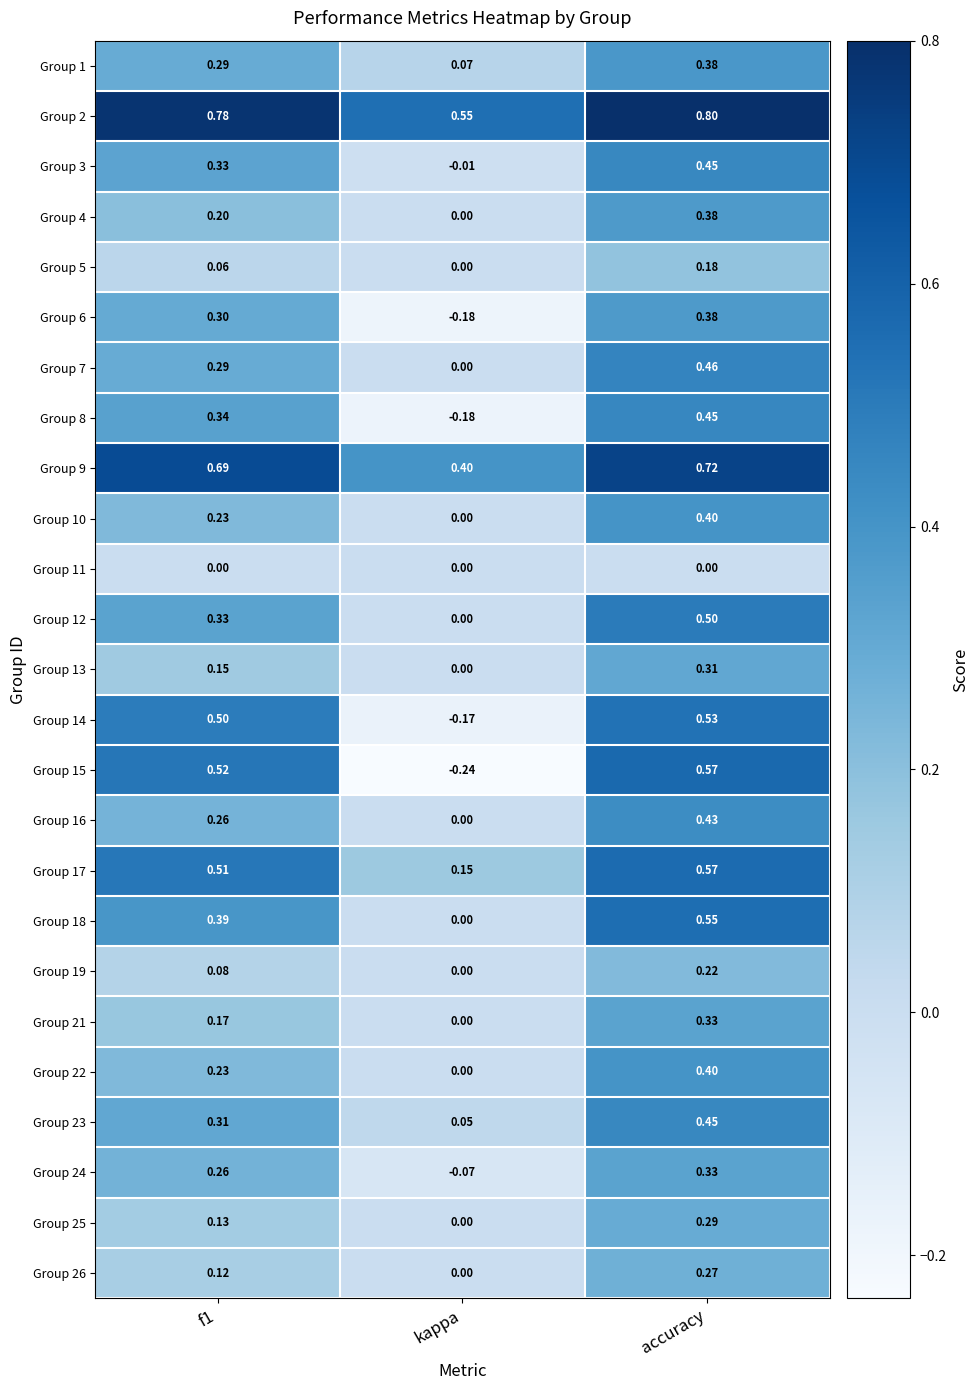

How many data points does each series have?

3